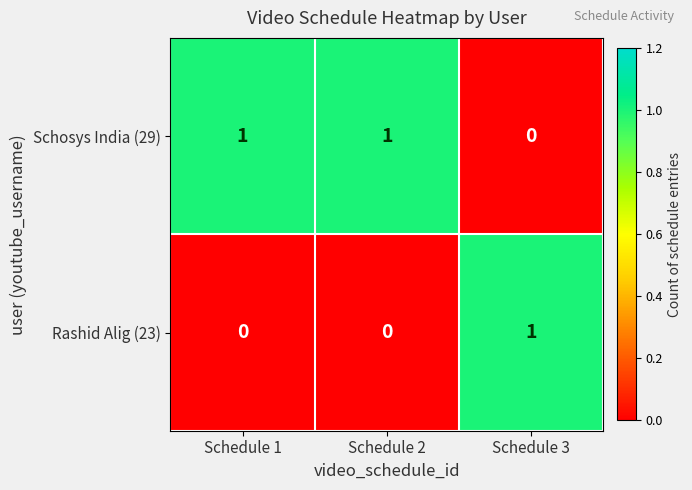

Rank the series by their average value, from lowest to highest.

Rashid Alig (23), Schosys India (29)